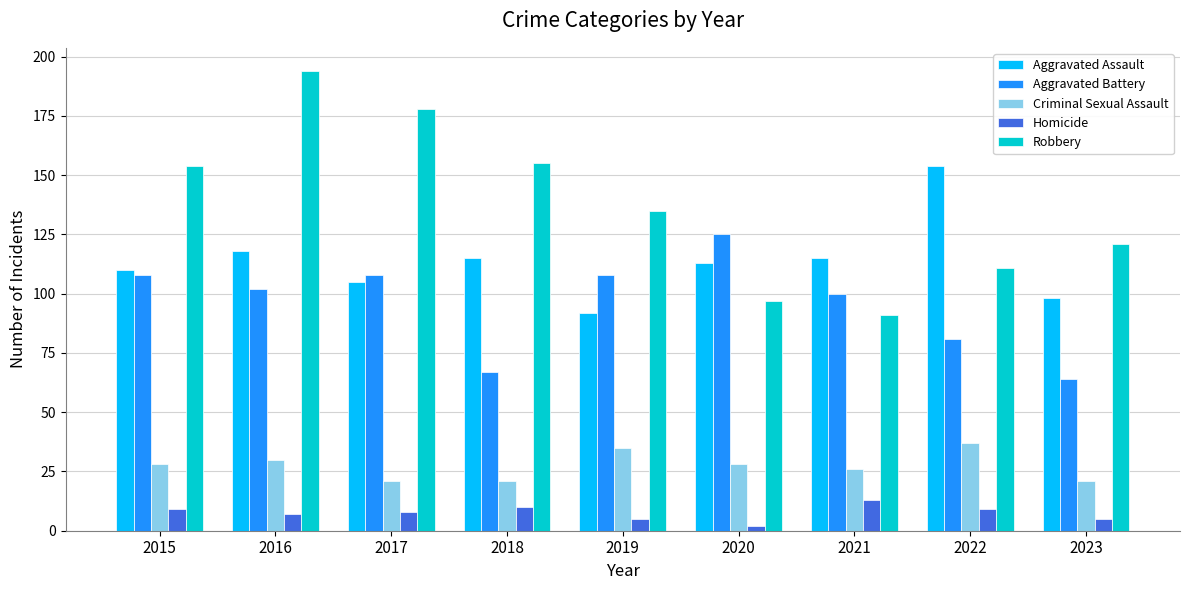

Which series has the widest spread of values?

Robbery